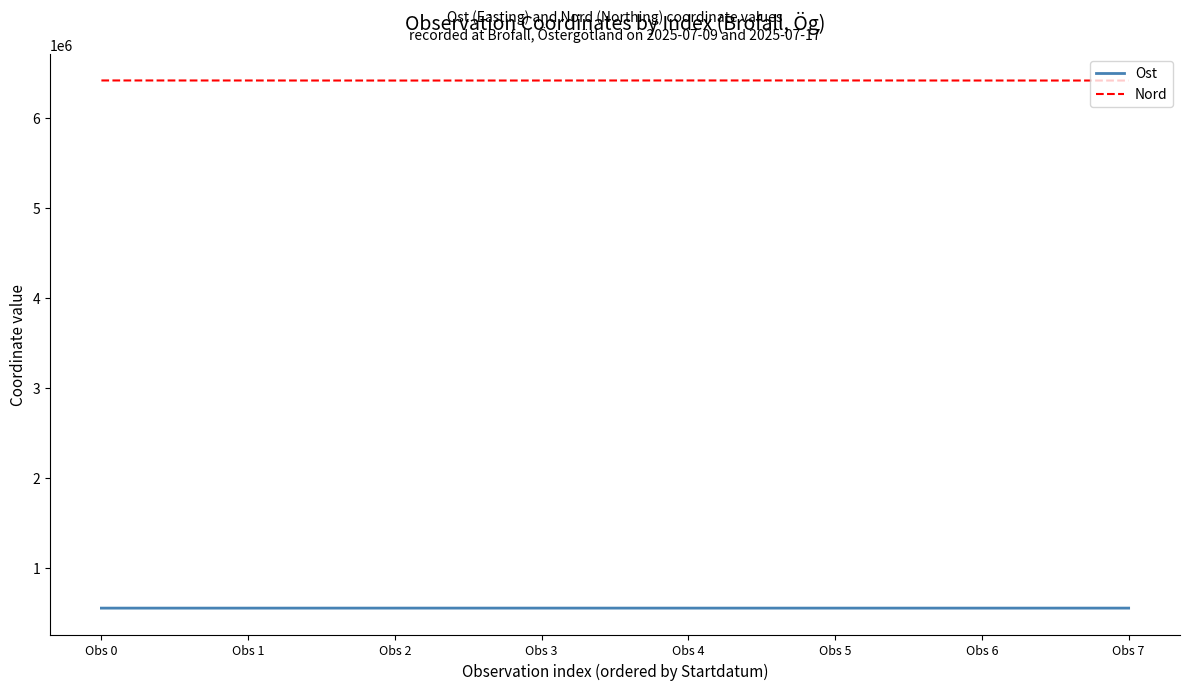

What is the maximum value for Ost?

550572